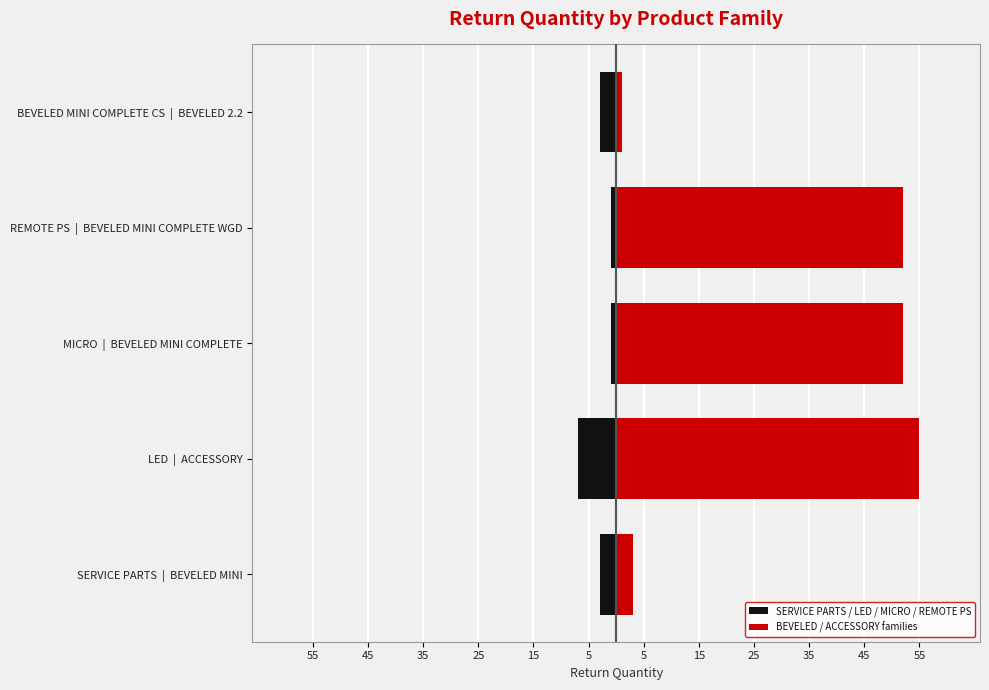

What is the value of the BEVELED / ACCESSORY families bar at the 1st from the left?

3